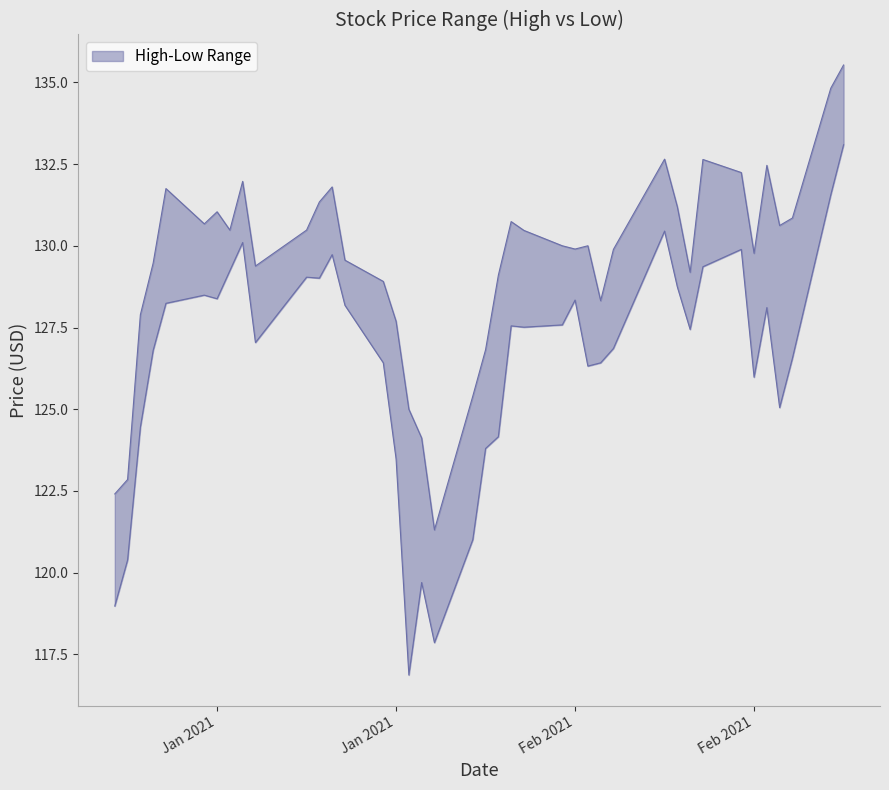

True or false: High has a value of 58.4 at 14.

False